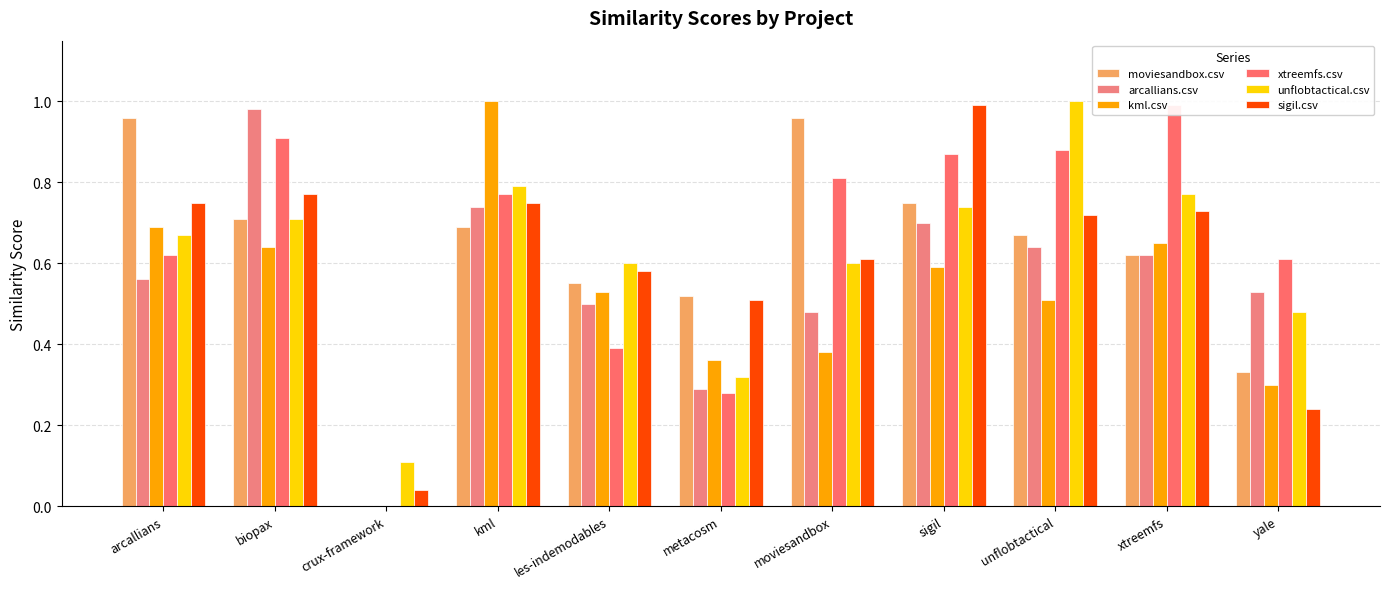

At which category is the sum across all series the highest?

kml